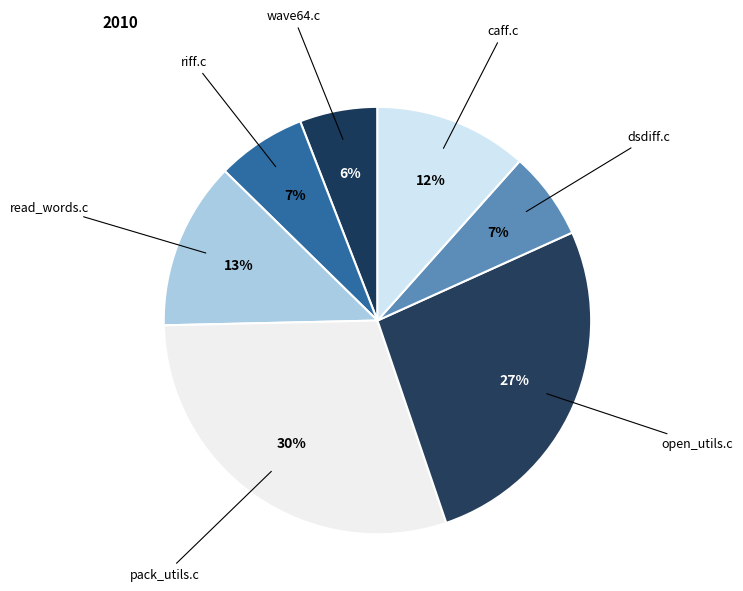

How many segments does this pie chart have?

7